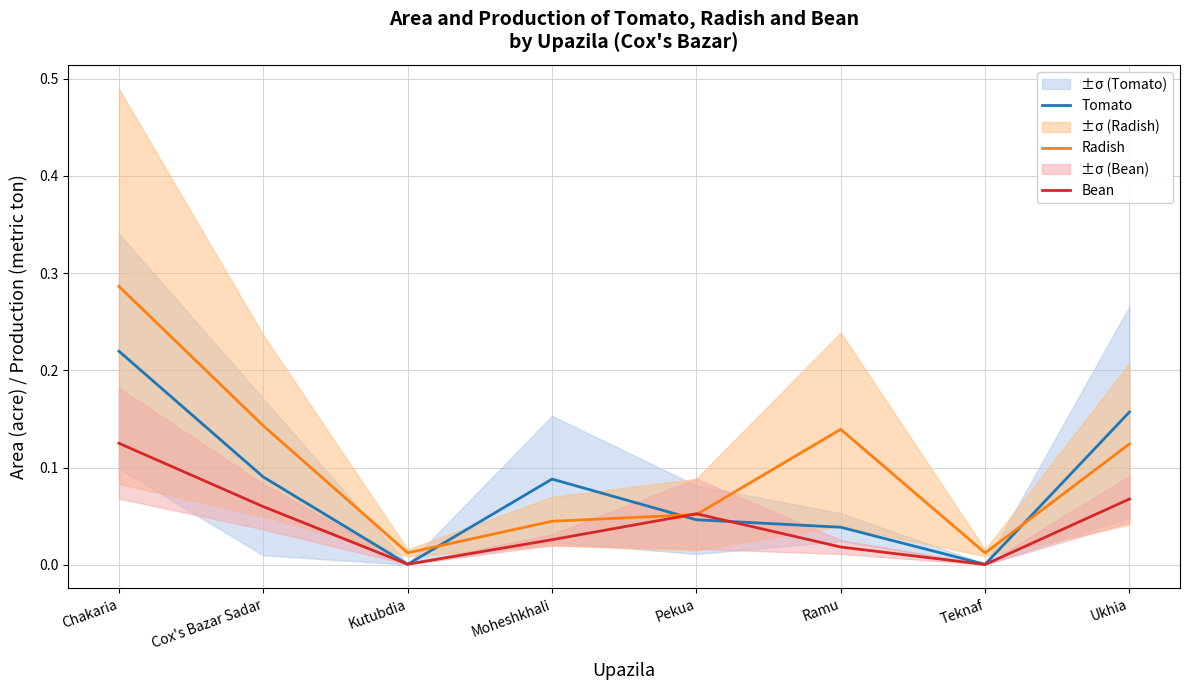

Reading right to left, list all the values displayed in this chart.

Tomato: Ukhia=0.2	Teknaf=0.0	Ramu=0.0	Pekua=0.0	Moheshkhali=0.1	Kutubdia=0.0	Cox's Bazar Sadar=0.1	Chakaria=0.2
Radish: Ukhia=0.1	Teknaf=0.0	Ramu=0.1	Pekua=0.1	Moheshkhali=0.0	Kutubdia=0.0	Cox's Bazar Sadar=0.1	Chakaria=0.3
Bean: Ukhia=0.1	Teknaf=0.0	Ramu=0.0	Pekua=0.1	Moheshkhali=0.0	Kutubdia=0.0	Cox's Bazar Sadar=0.1	Chakaria=0.1